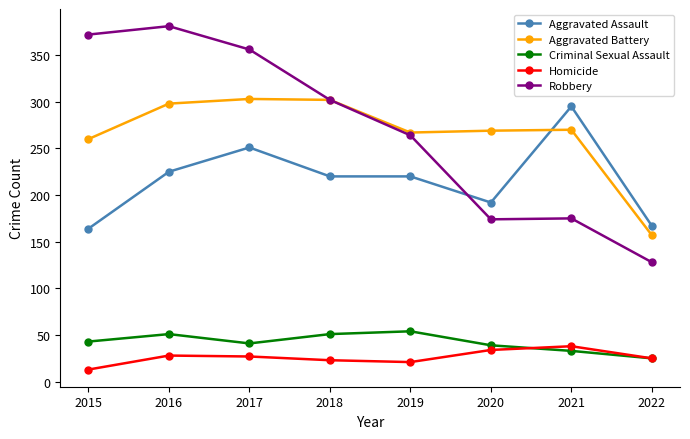

What is the difference between the Aggravated Battery values at 2021 and 2019?

3